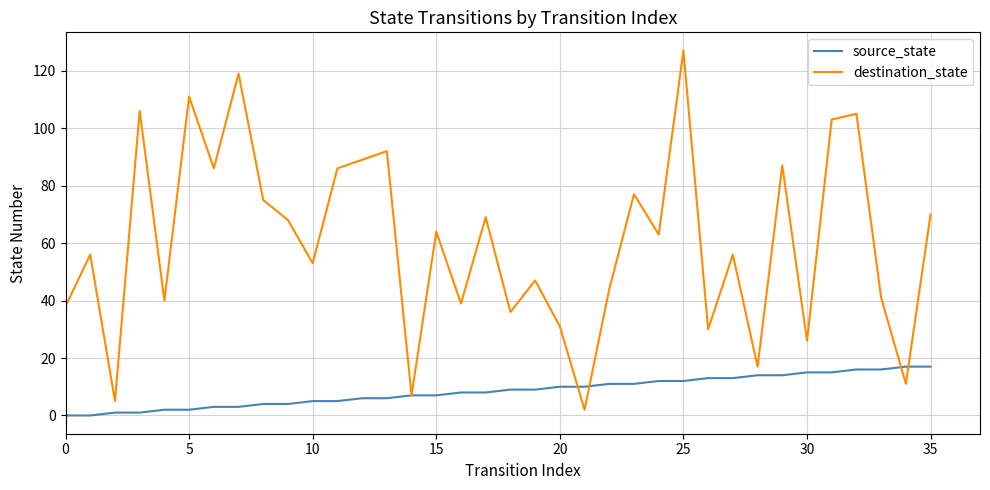

Which series has the widest spread of values?

destination_state